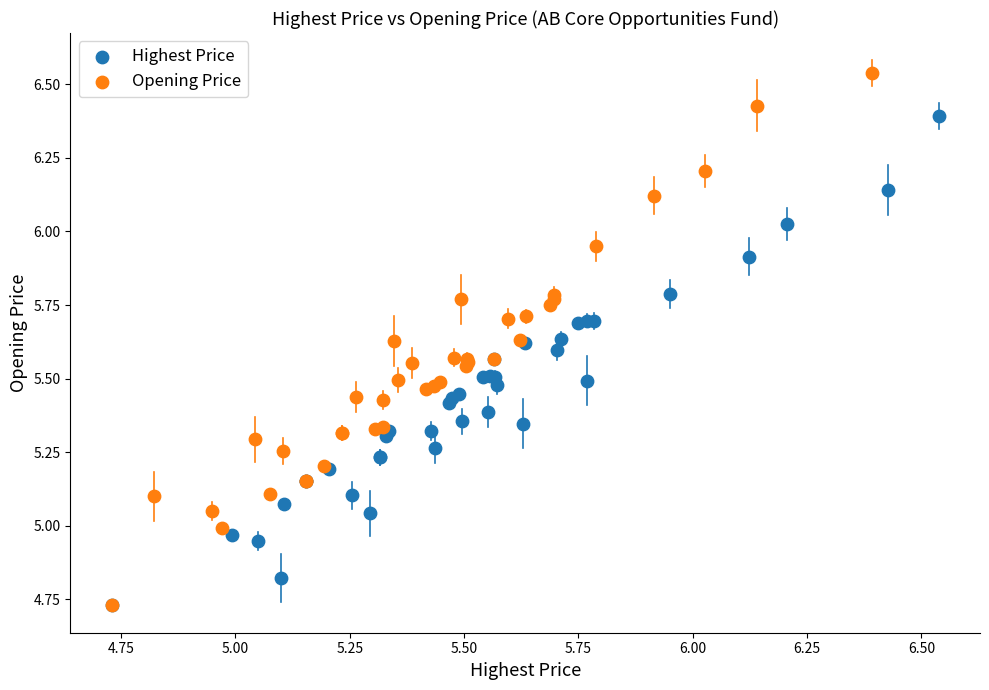

What are all the series names shown in the legend?

Highest Price, Opening Price